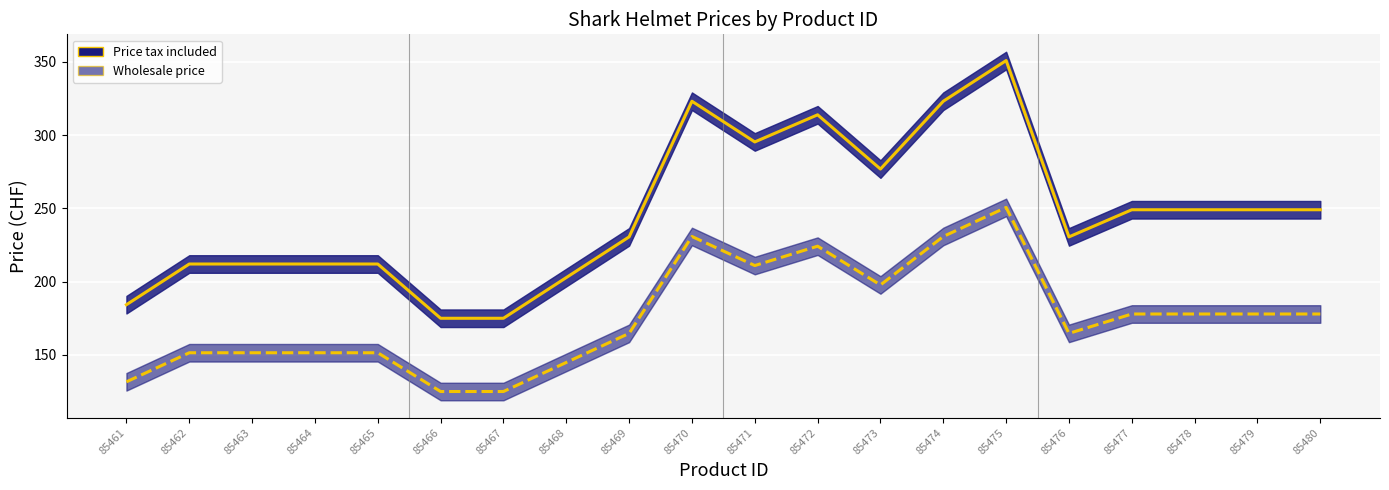

Where is the first local maximum for Price tax included?

85470